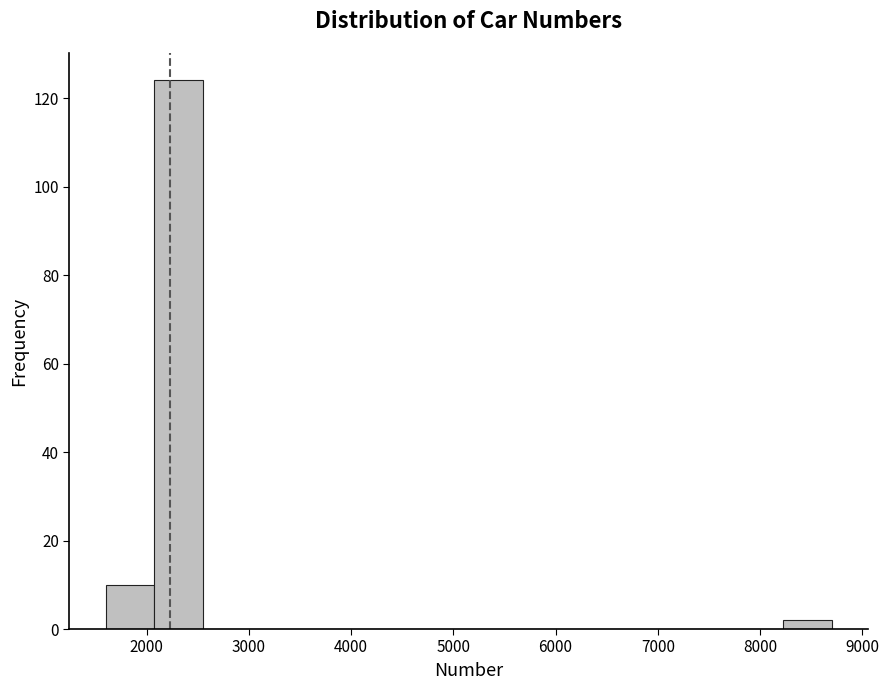

Over which range of the x-axis is the bar tallest?

2100 to 2500